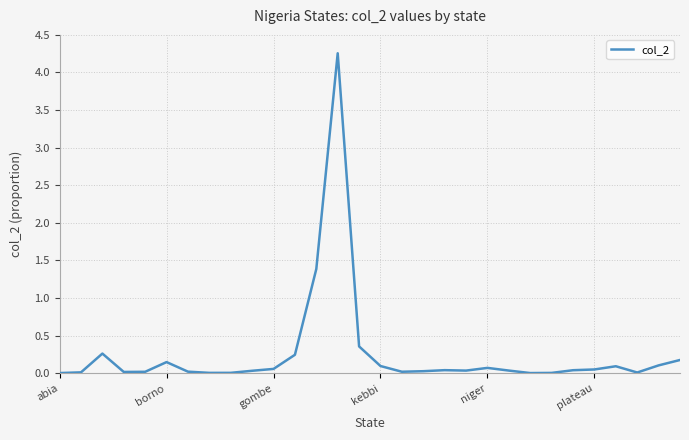

What is the greatest value displayed?

4.3